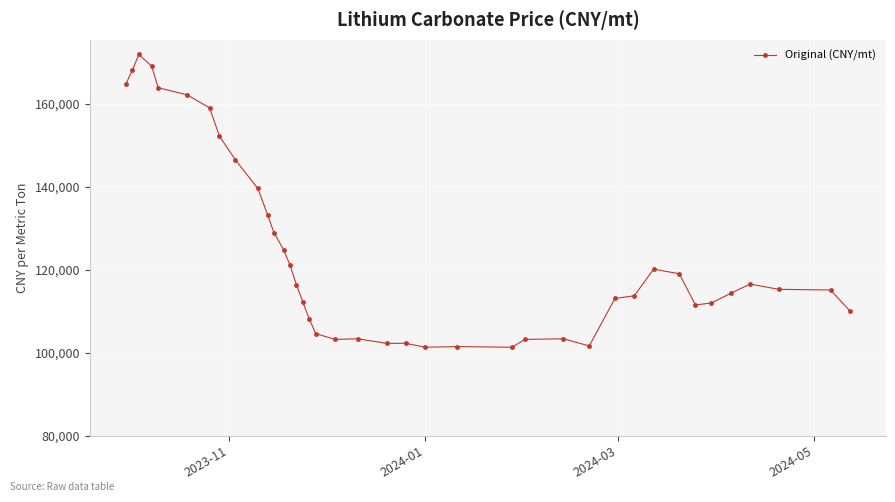

What is the value of the 5th point from the left?

163860.4